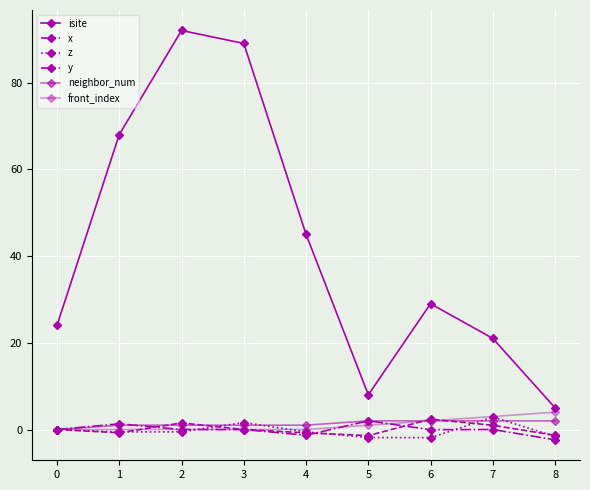

The value of x at 2 is 0.9. True or false?

False